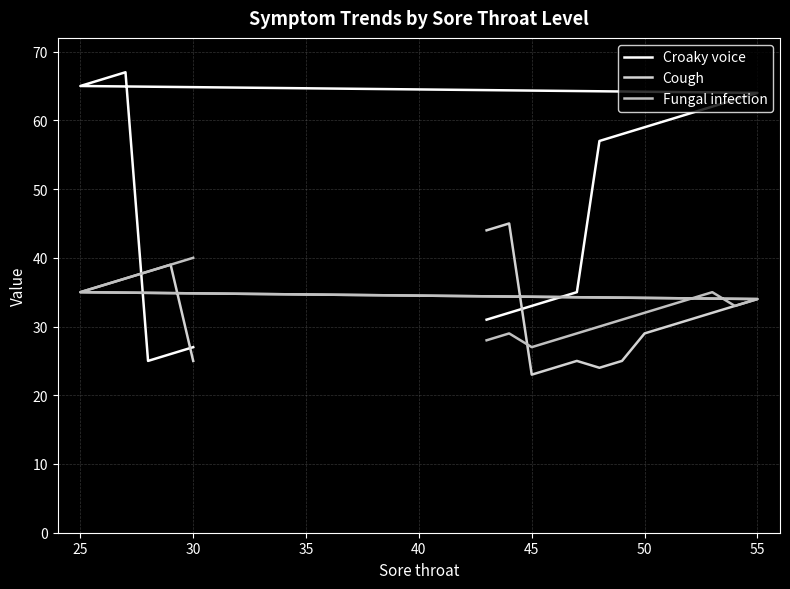

What are all the series names shown in the legend?

Croaky voice, Cough, Fungal infection